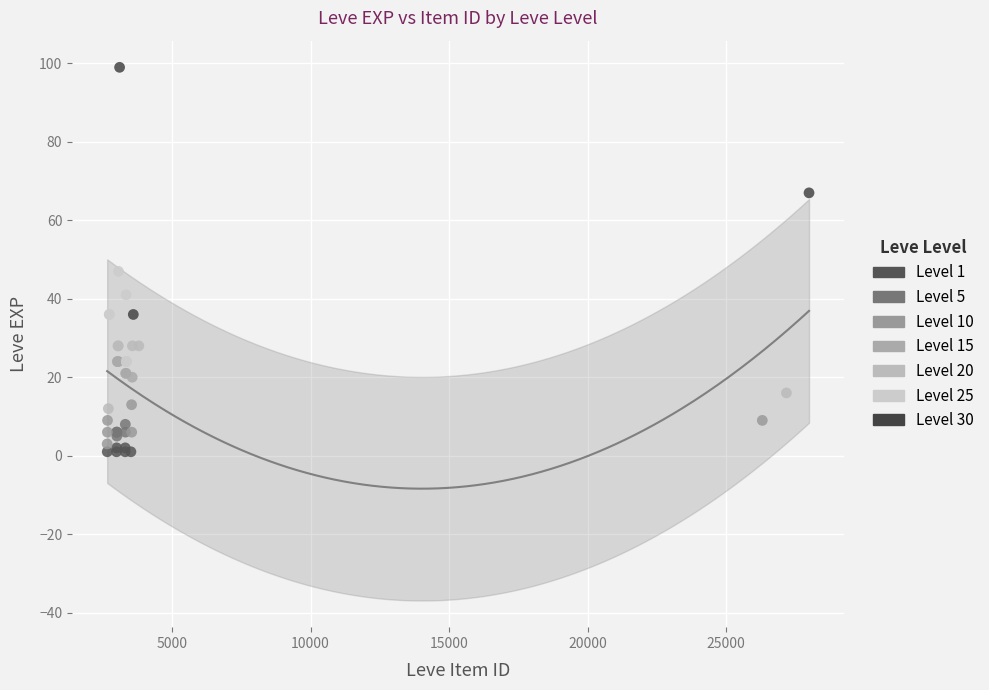

Which series contains the lowest Y value?

Level 1